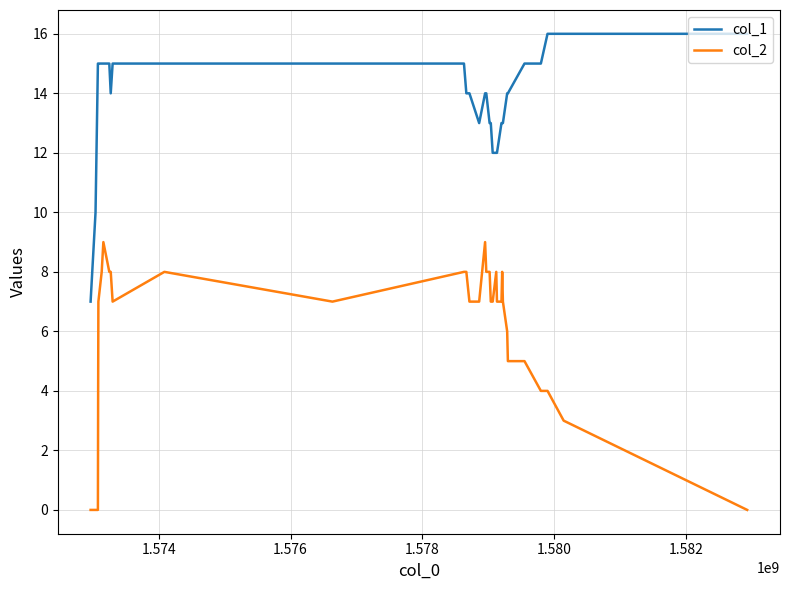

True or false: col_2 and col_1 intersect in this chart.

False